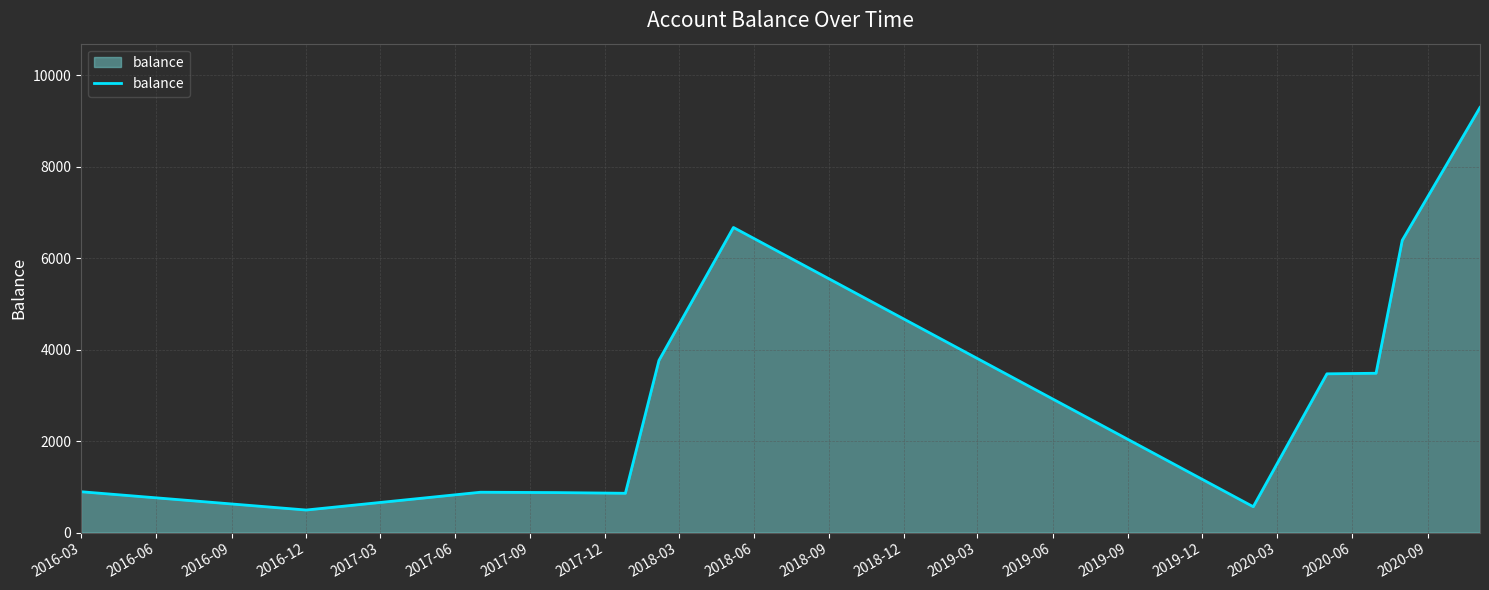

What is the difference between the maximum and minimum values?

8799.5